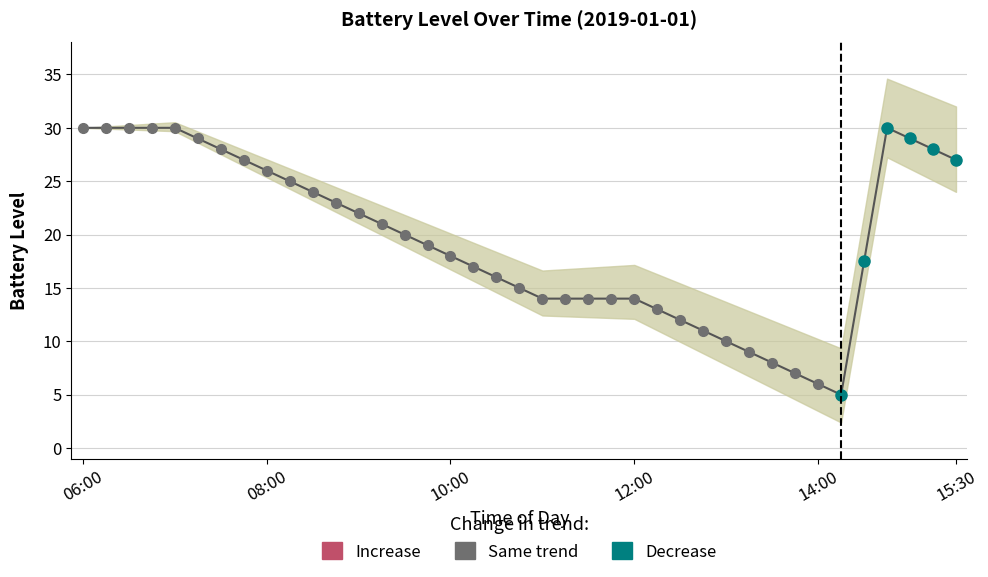

What is the average value of the car3_batt series?

19.6